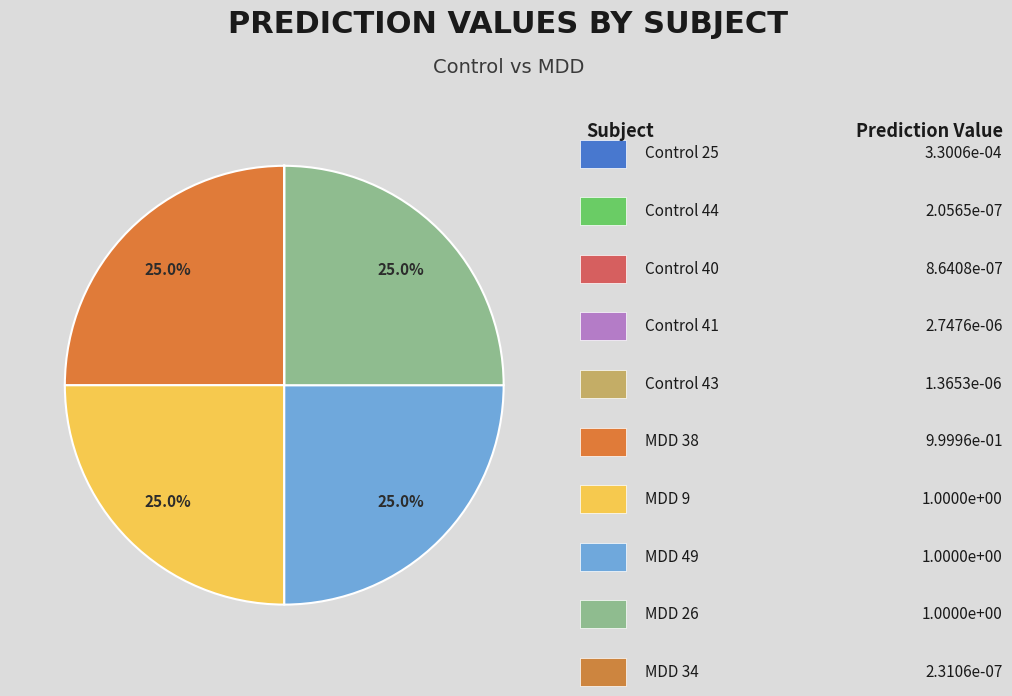

How many slices are in this pie chart?

10